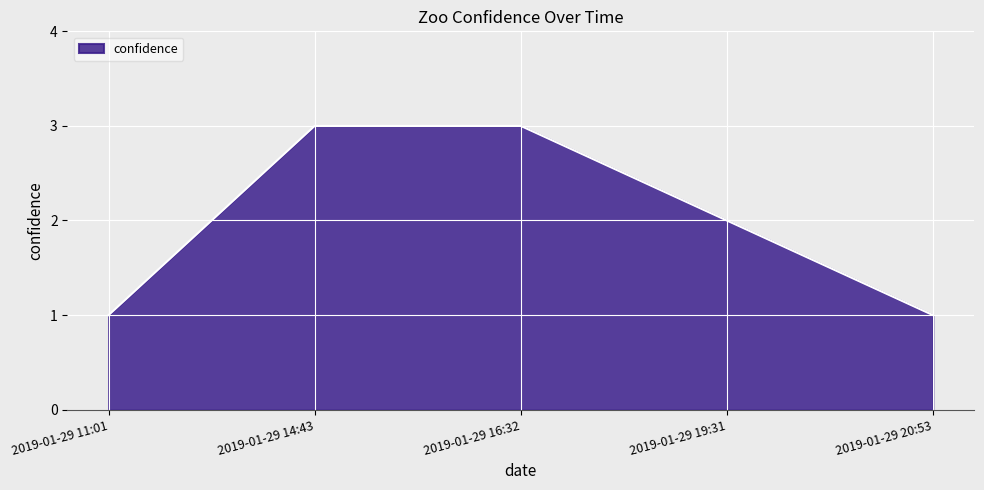

How many series are shown in this chart?

1